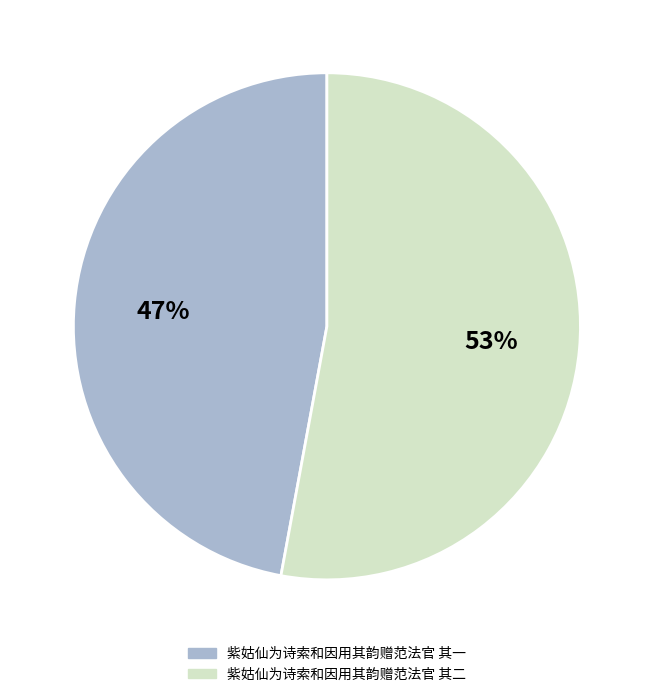

Is it true that 紫姑仙为诗索和因用其韵赠范法官 其二 is 53% of the pie?

True